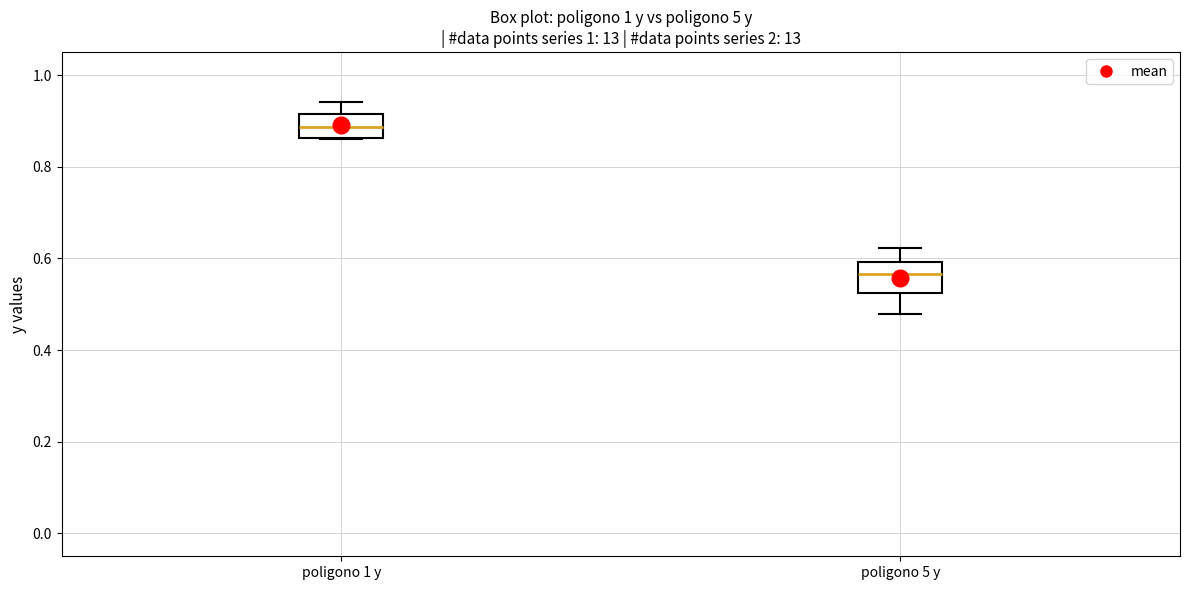

Reading left to right, transcribe this box plot: for each box, give where its median line is, the range the box spans, and where its two whiskers end, as read against the y-axis. The values are not printed on the chart, so give them approximately, as read against the axis.

poligono 1 y: median 0.88, box 0.86 to 0.92, whiskers 0.86 to 0.94
poligono 5 y: median 0.56, box 0.52 to 0.60, whiskers 0.48 to 0.62